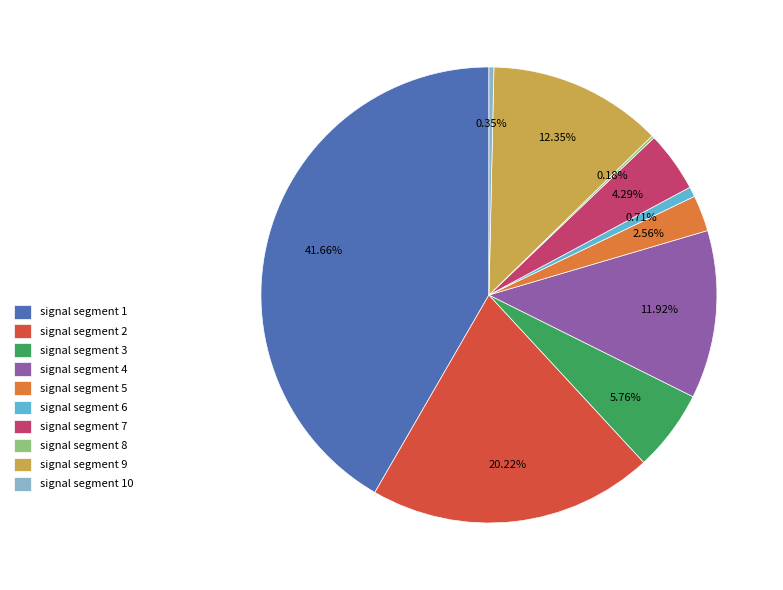

The signal segment 3 slice represents 6% of the pie. True or false?

True